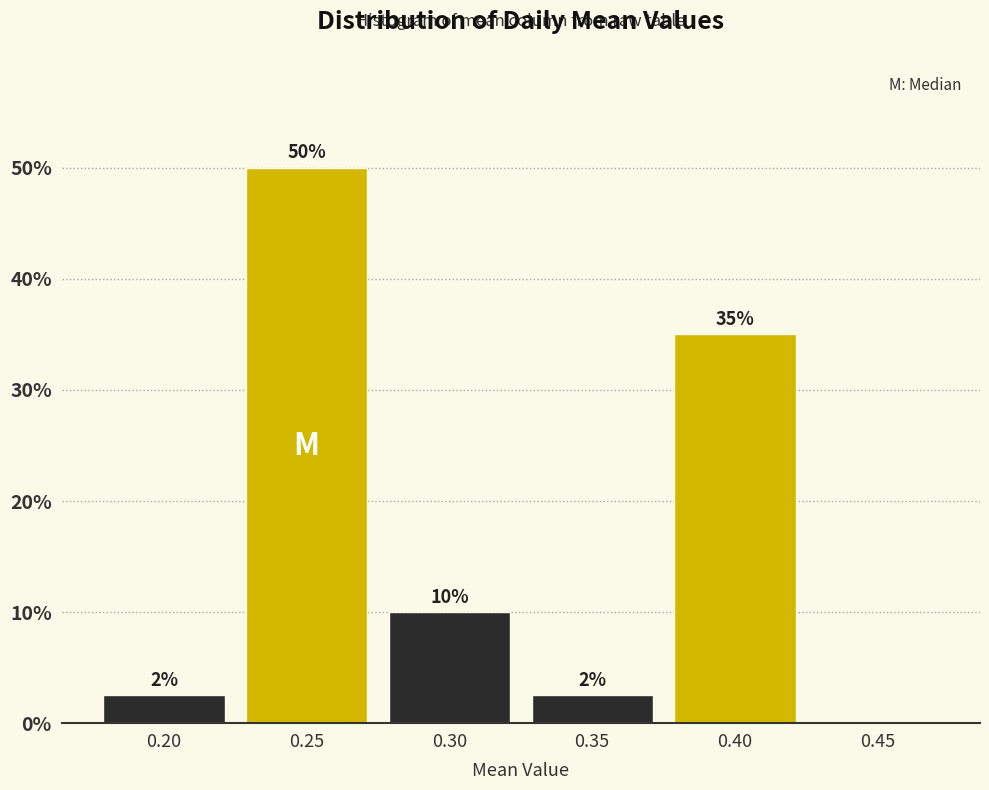

At which category does the chart reach its peak across all series?

0.25